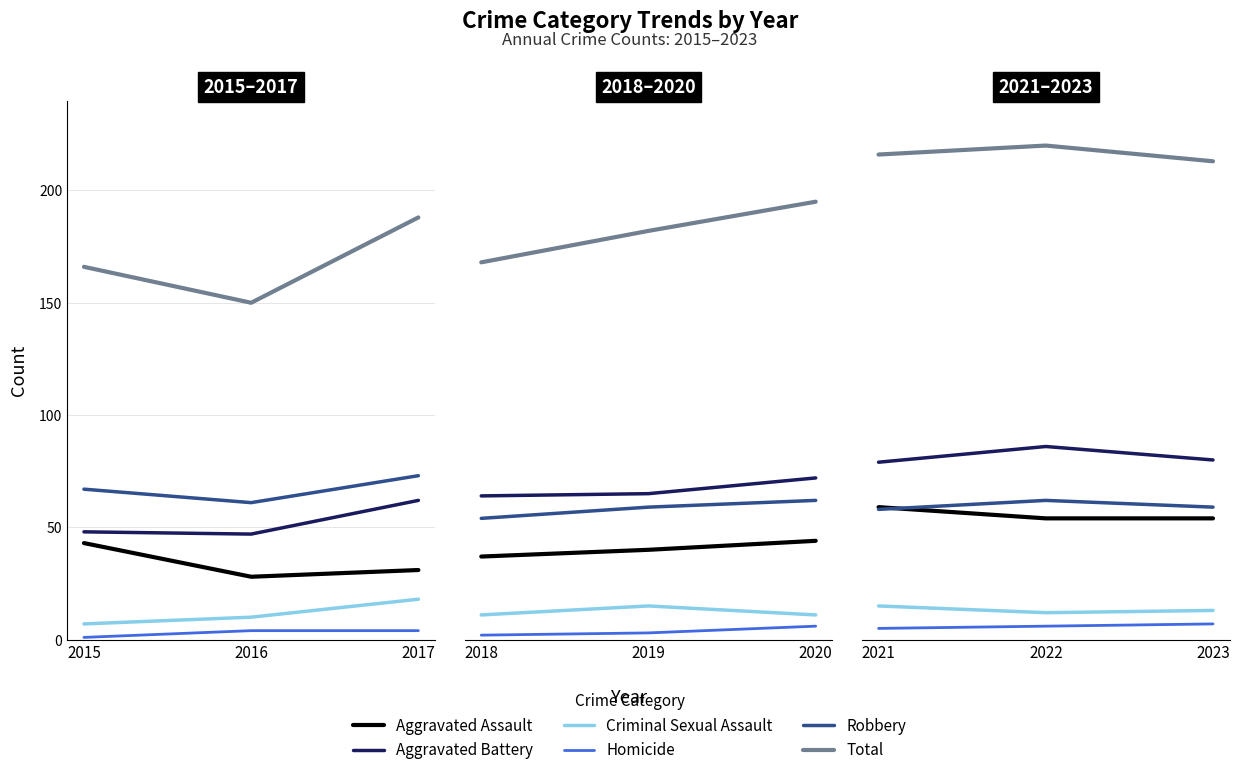

List the series in order of their peak value, lowest first.

Homicide, Criminal Sexual Assault, Aggravated Assault, Robbery, Aggravated Battery, Total